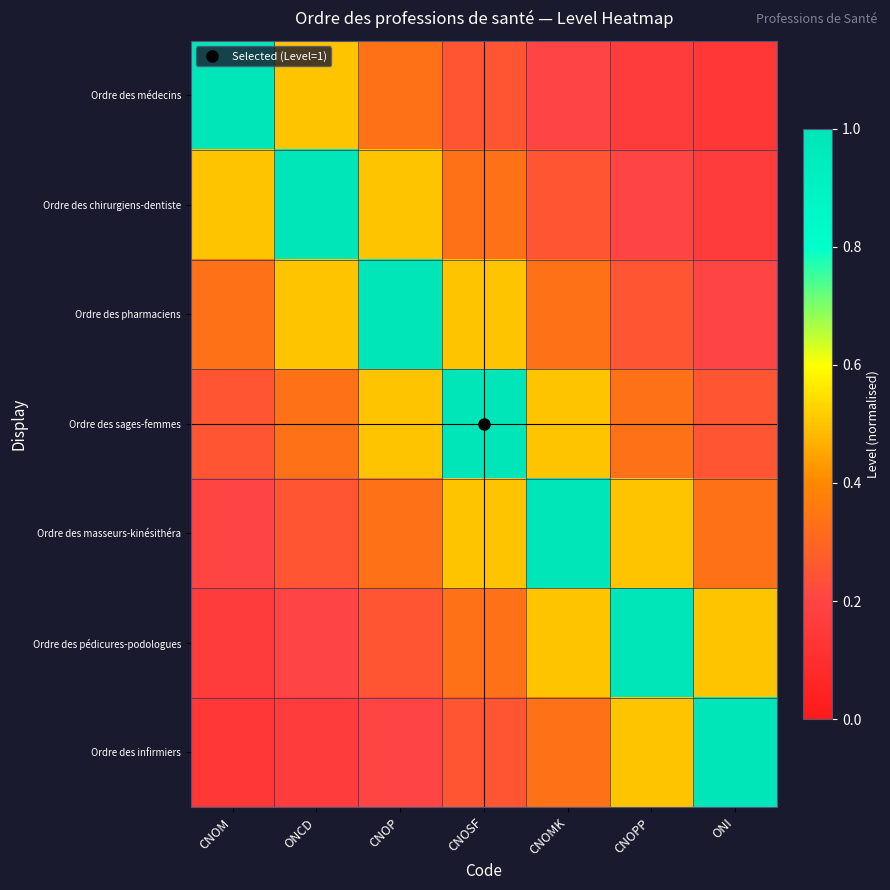

Reading left to right, list all the values displayed in this chart.

Ordre des médecins: CNOM=1.0	ONCD=0.5	CNOP=0.3	CNOSF=0.2	CNOMK=0.2	CNOPP=0.2	ONI=0.1
Ordre des chirurgiens-dentiste: CNOM=0.5	ONCD=1.0	CNOP=0.5	CNOSF=0.3	CNOMK=0.2	CNOPP=0.2	ONI=0.2
Ordre des pharmaciens: CNOM=0.3	ONCD=0.5	CNOP=1.0	CNOSF=0.5	CNOMK=0.3	CNOPP=0.2	ONI=0.2
Ordre des sages-femmes: CNOM=0.2	ONCD=0.3	CNOP=0.5	CNOSF=1.0	CNOMK=0.5	CNOPP=0.3	ONI=0.2
Ordre des masseurs-kinésithéra: CNOM=0.2	ONCD=0.2	CNOP=0.3	CNOSF=0.5	CNOMK=1.0	CNOPP=0.5	ONI=0.3
Ordre des pédicures-podologues: CNOM=0.2	ONCD=0.2	CNOP=0.2	CNOSF=0.3	CNOMK=0.5	CNOPP=1.0	ONI=0.5
Ordre des infirmiers: CNOM=0.1	ONCD=0.2	CNOP=0.2	CNOSF=0.2	CNOMK=0.3	CNOPP=0.5	ONI=1.0